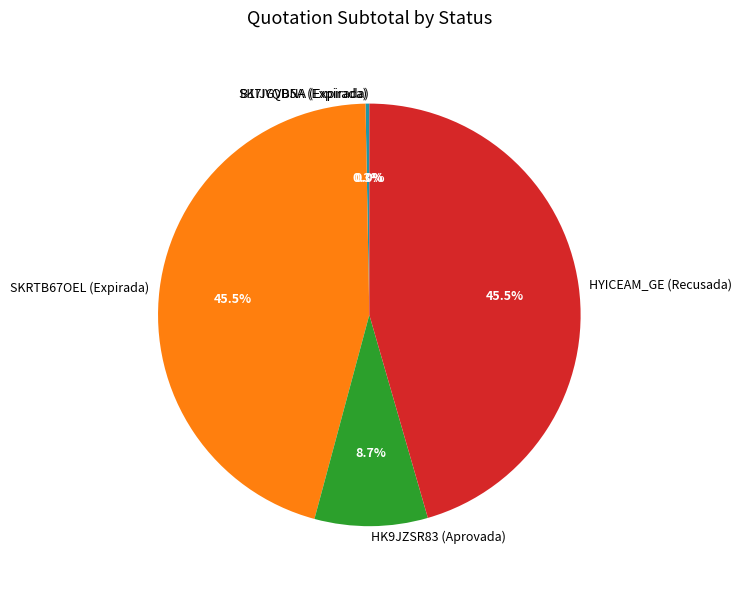

True or false: SK7IYQDNA (Expirada) accounts for 1% of the total.

False